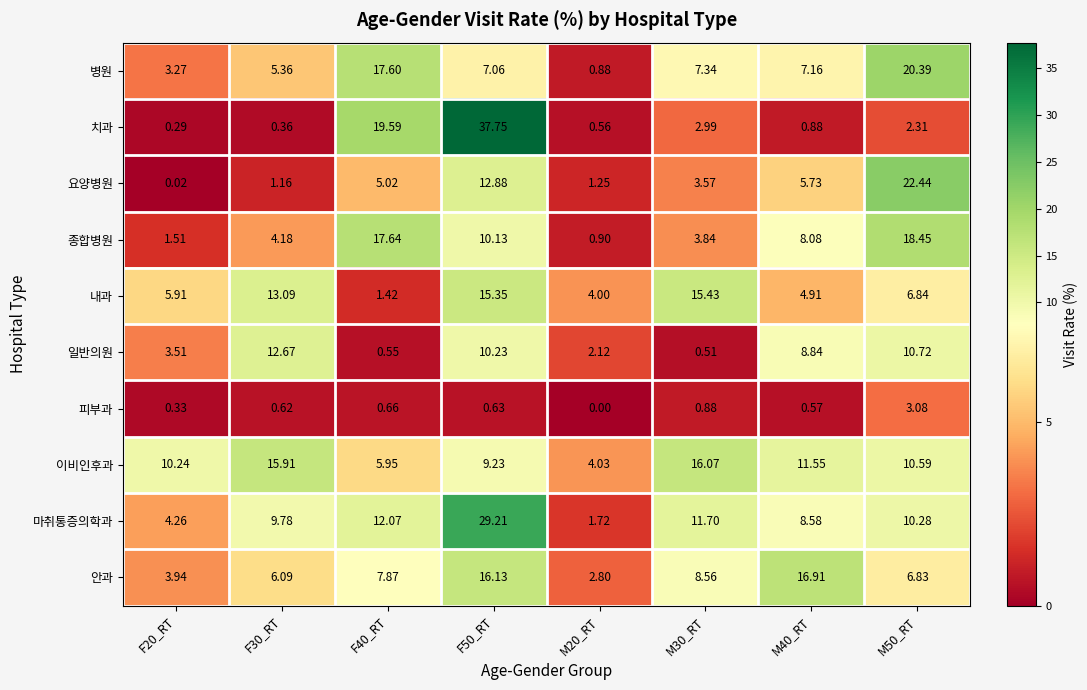

Which series has the largest total across all categories?

마취통증의학과